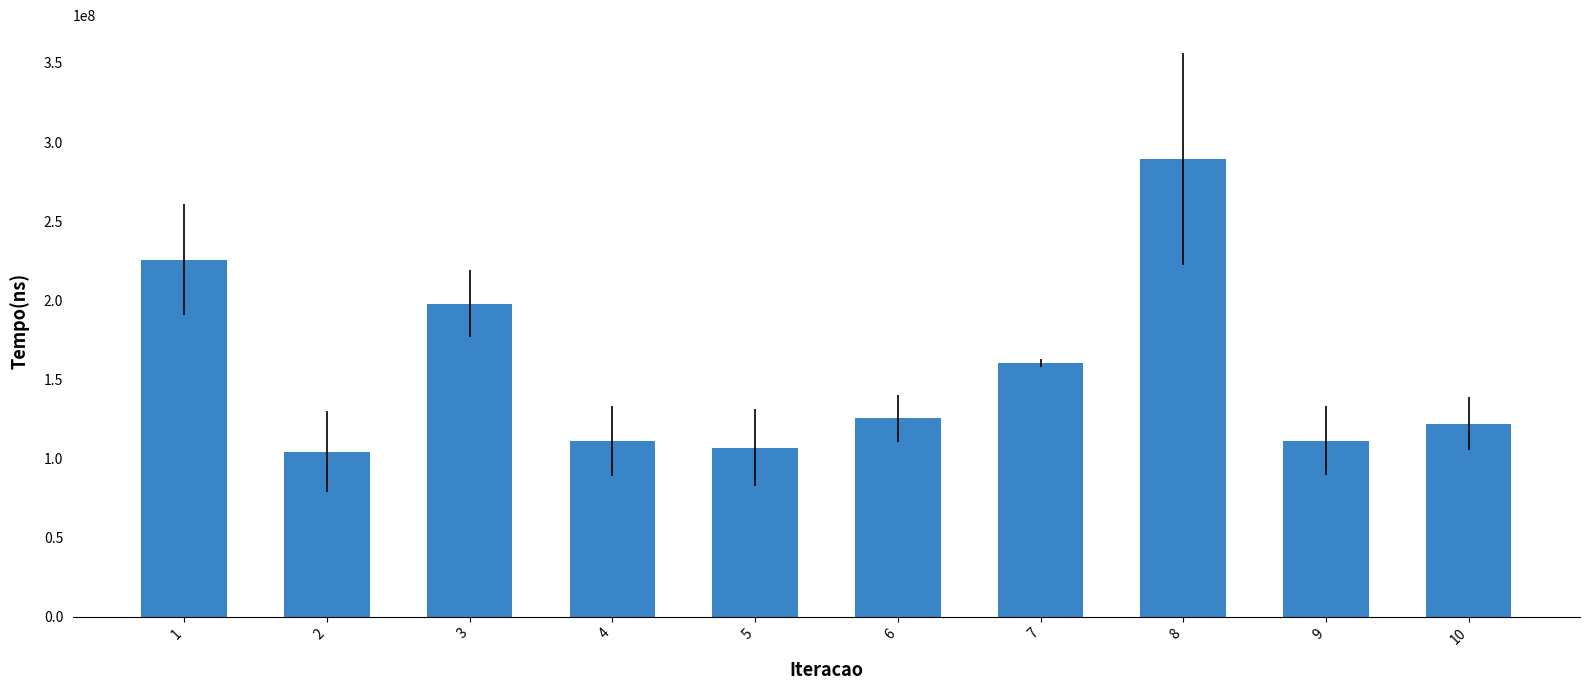

What is the difference between the values at 2 and 7?

55846900